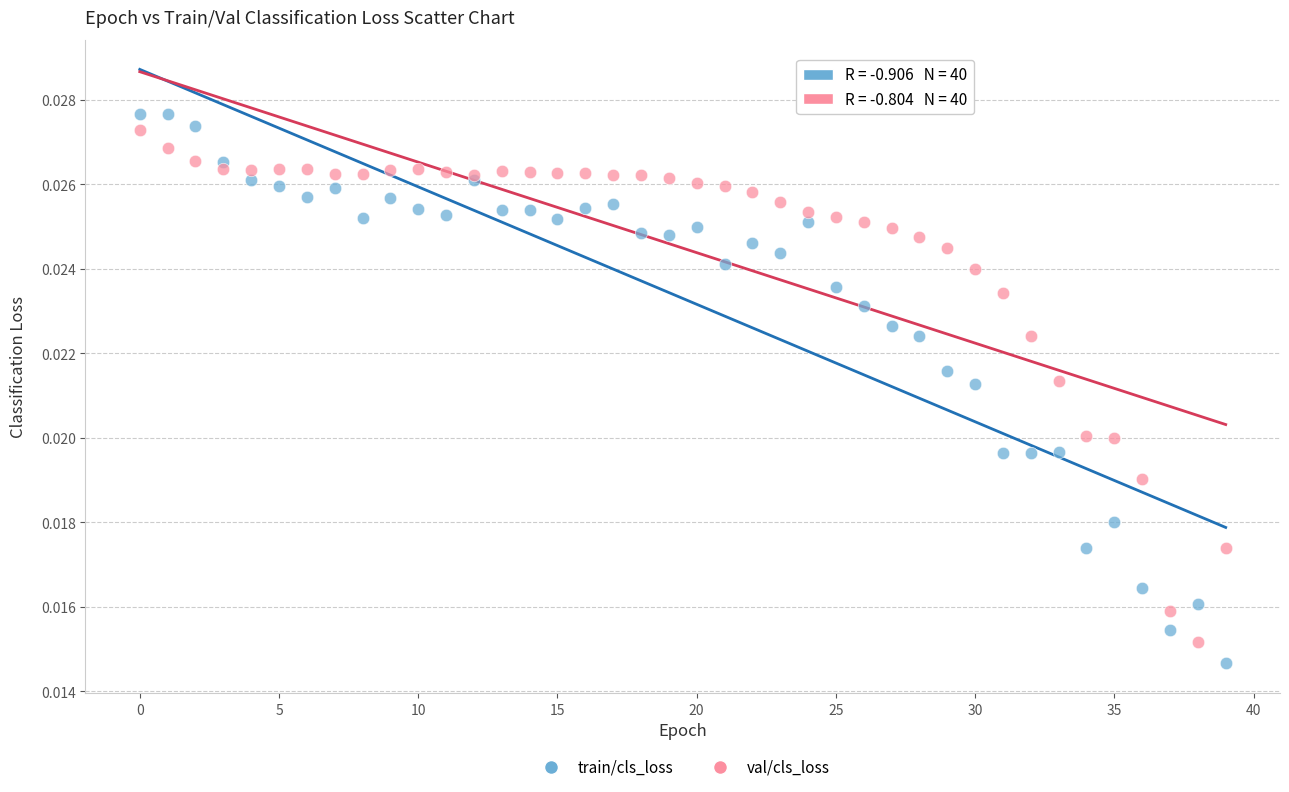

What are all the series names shown in the legend?

train/cls_loss, val/cls_loss